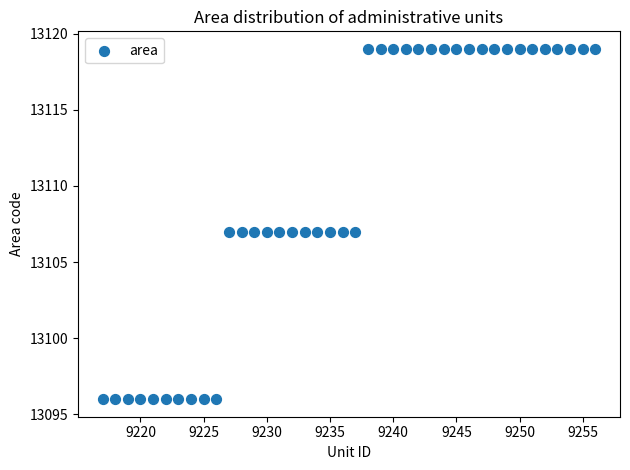

What is the range of Y values (max minus min)?

23